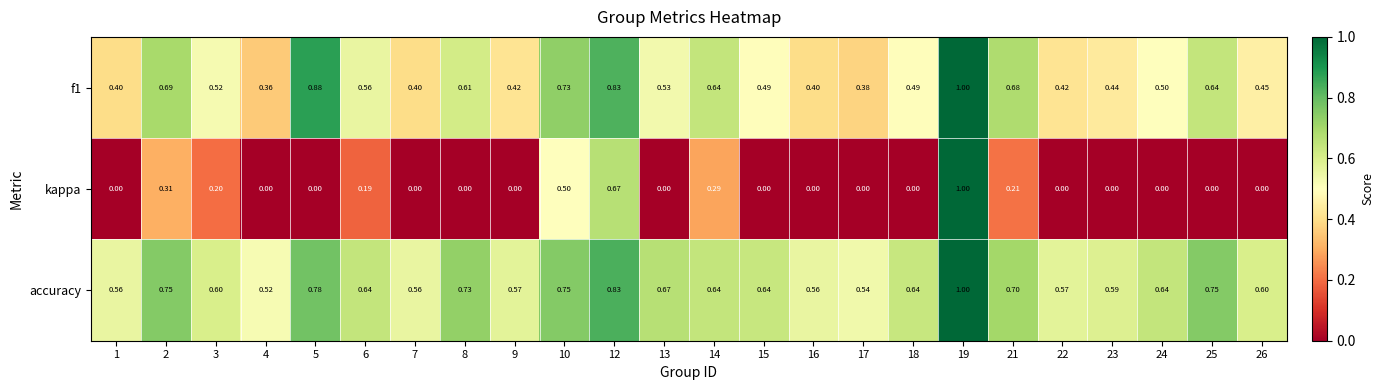

Which series has the largest range (max minus min)?

kappa